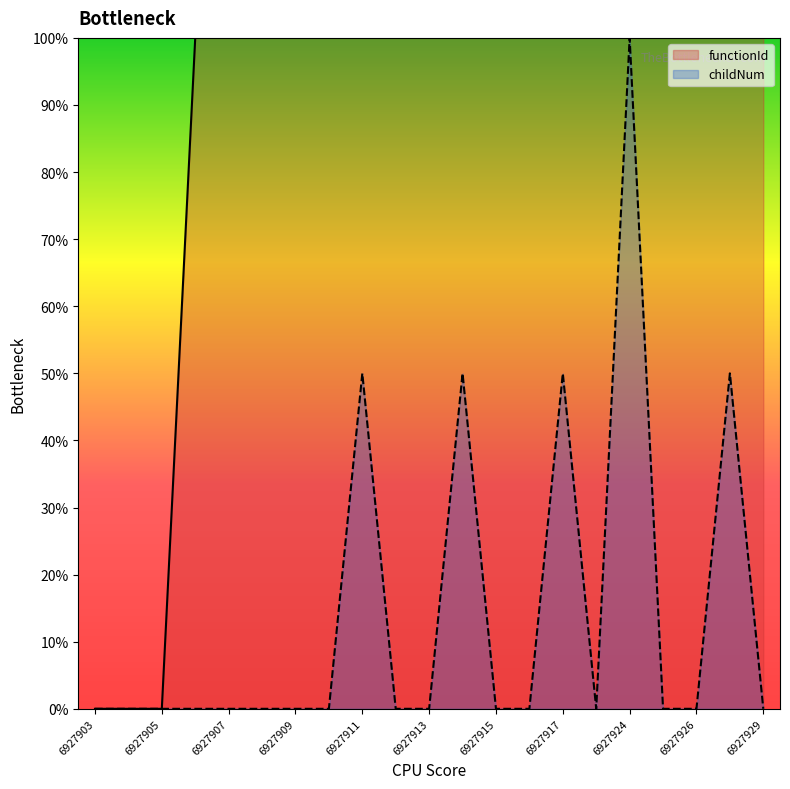

Is it true that childNum equals 59.4 at 6927915?

False